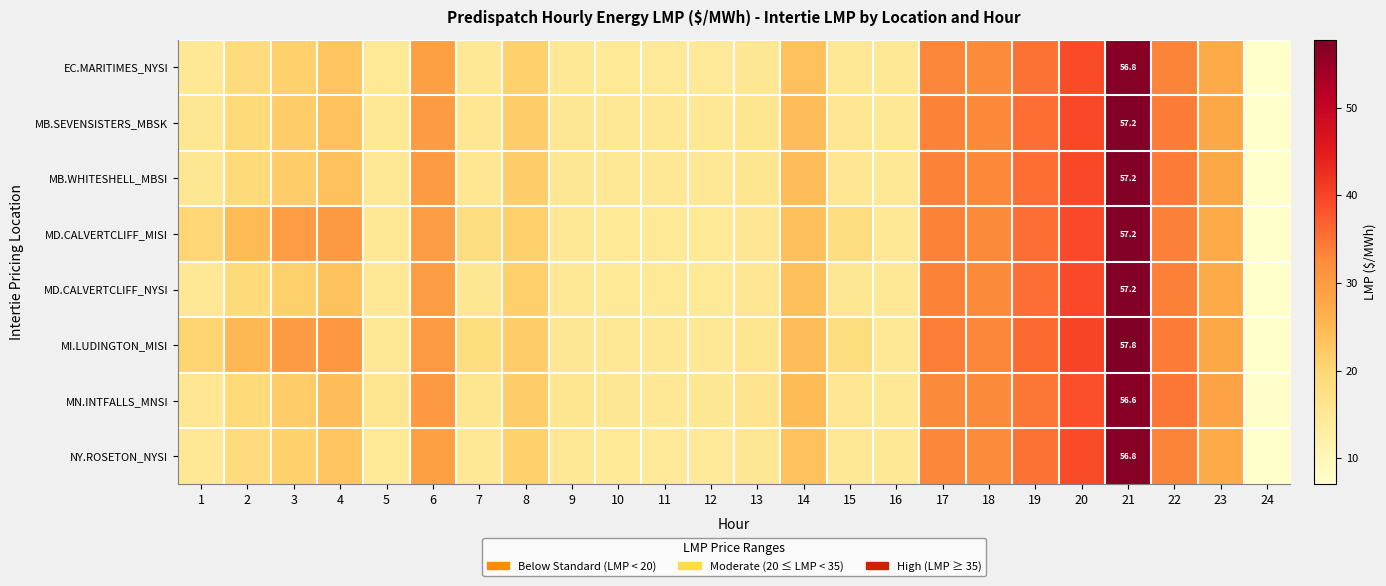

How many values in the NY.ROSETON_NYSI series exceed 21?

11